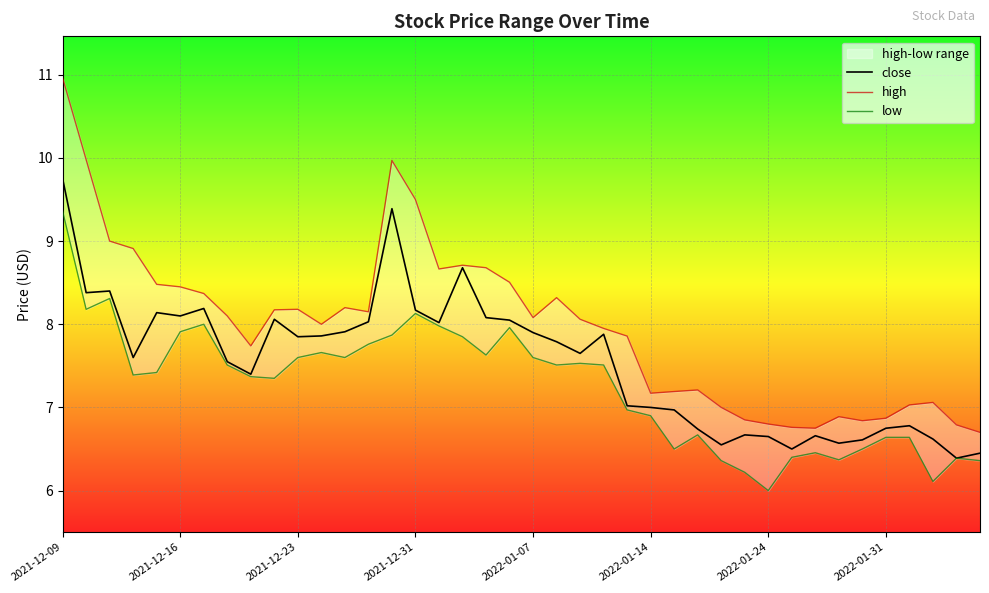

What is the maximum value for close?

9.8